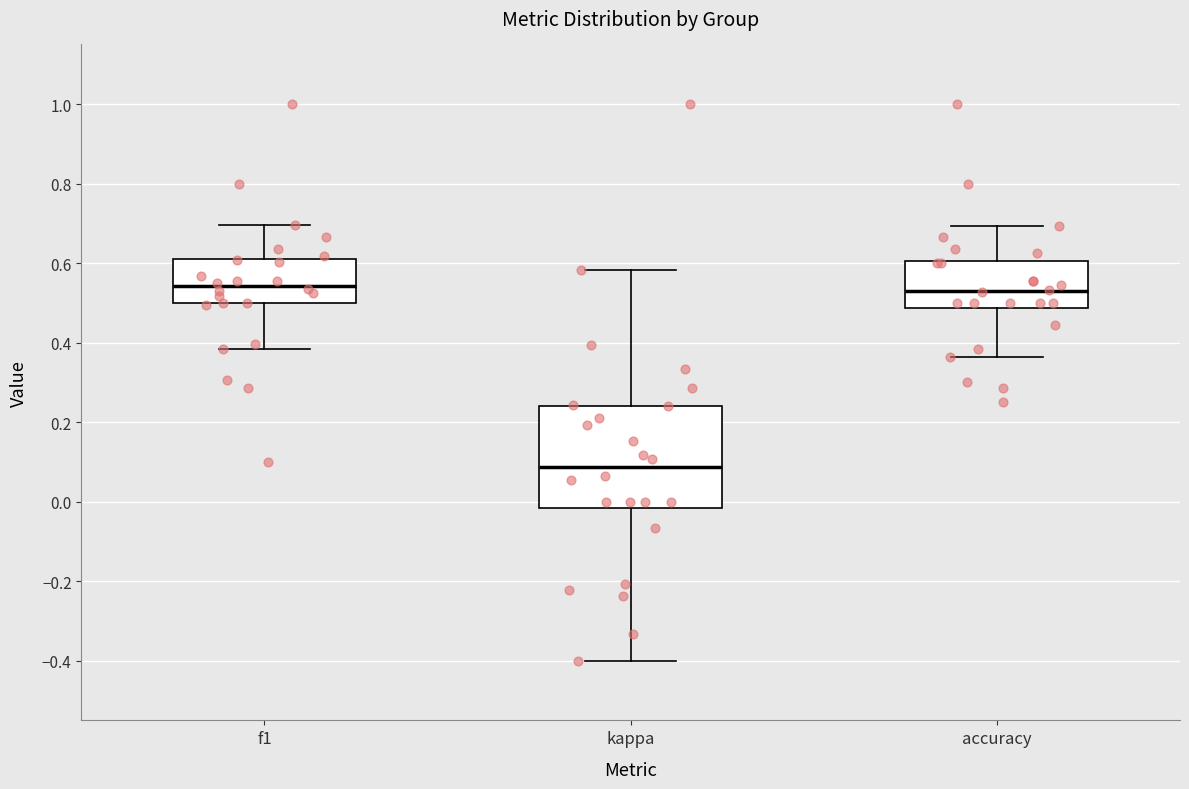

Reading left to right, transcribe this box plot: for each box, give where its median line is, the range the box spans, and where its two whiskers end, as read against the y-axis. The values are not printed on the chart, so give them approximately, as read against the axis.

f1: median 0.54, box 0.50 to 0.60, whiskers 0.38 to 0.70
kappa: median 0.08, box -0.02 to 0.24, whiskers -0.40 to 0.58
accuracy: median 0.52, box 0.48 to 0.60, whiskers 0.36 to 0.70